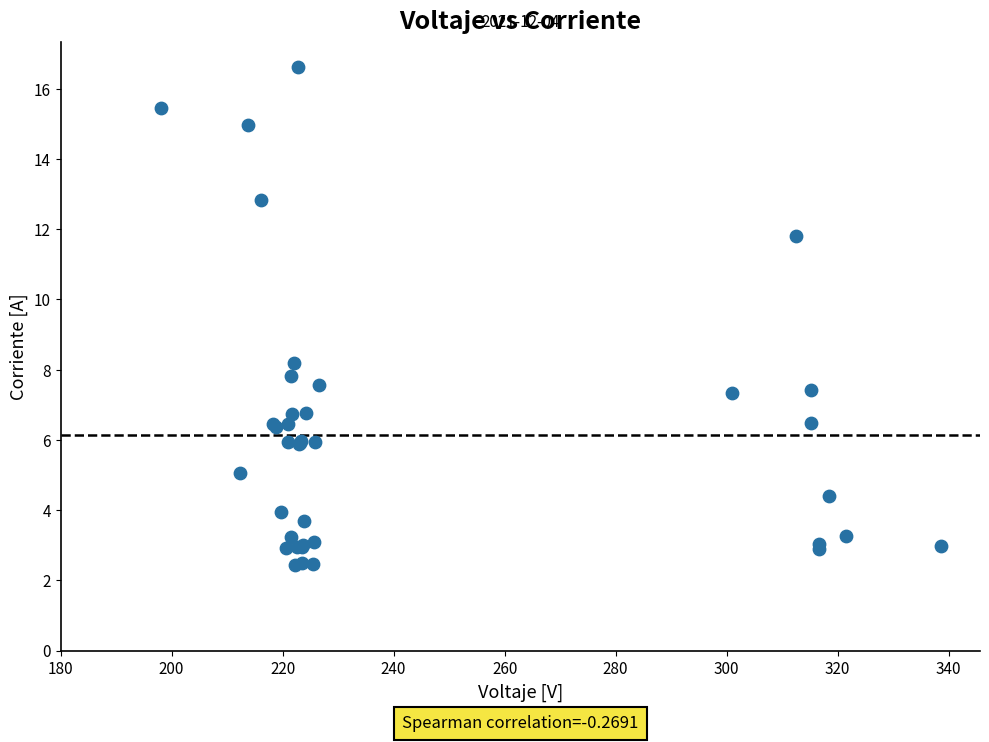

What Y value in the scatter plot is closest to 9?

8.2